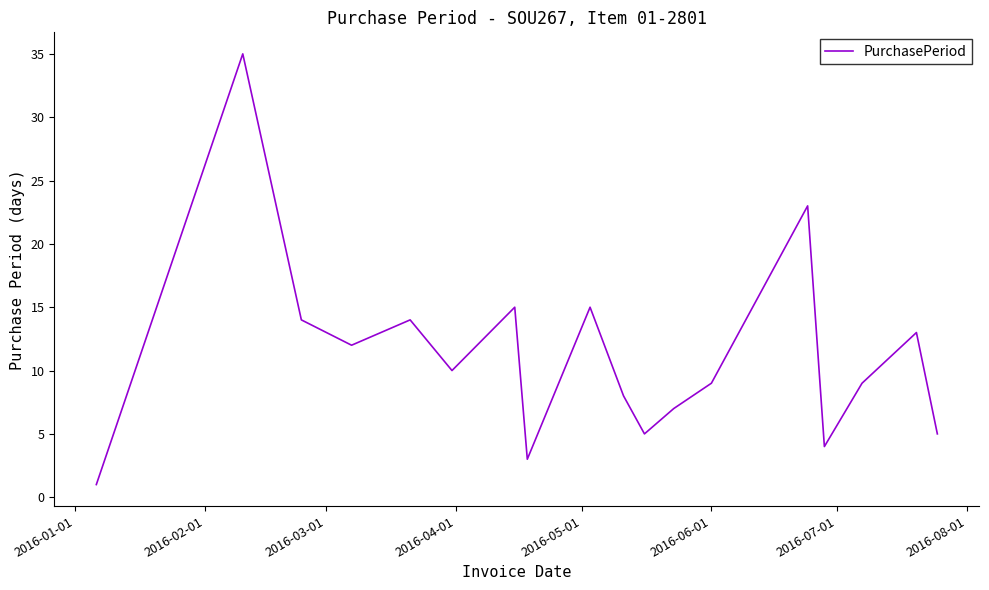

What is the minimum value shown in the chart?

1